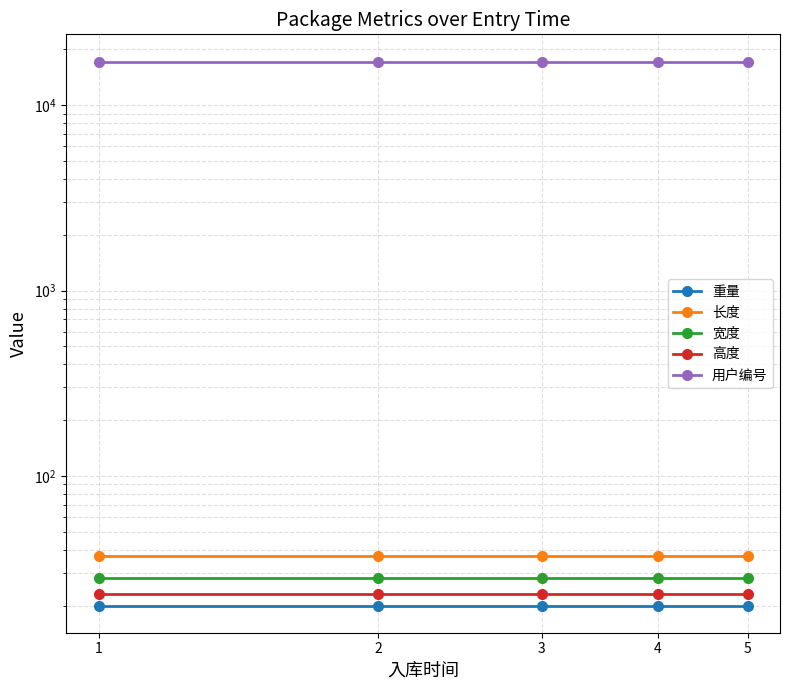

True or false: 长度 and 高度 cross at least once.

False